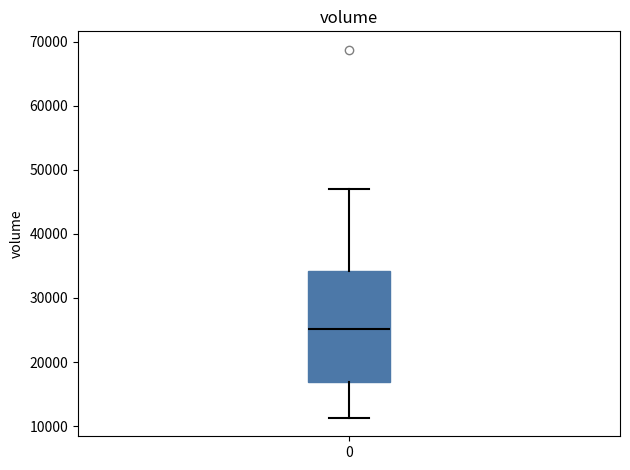

Transcribe this box plot: give where the median line is, the range the box spans, and where the two whiskers end, as read against the y-axis. The values are not printed on the chart, so give them approximately, as read against the axis.

median 25000, box 17000 to 34000, whiskers 11000 to 47000